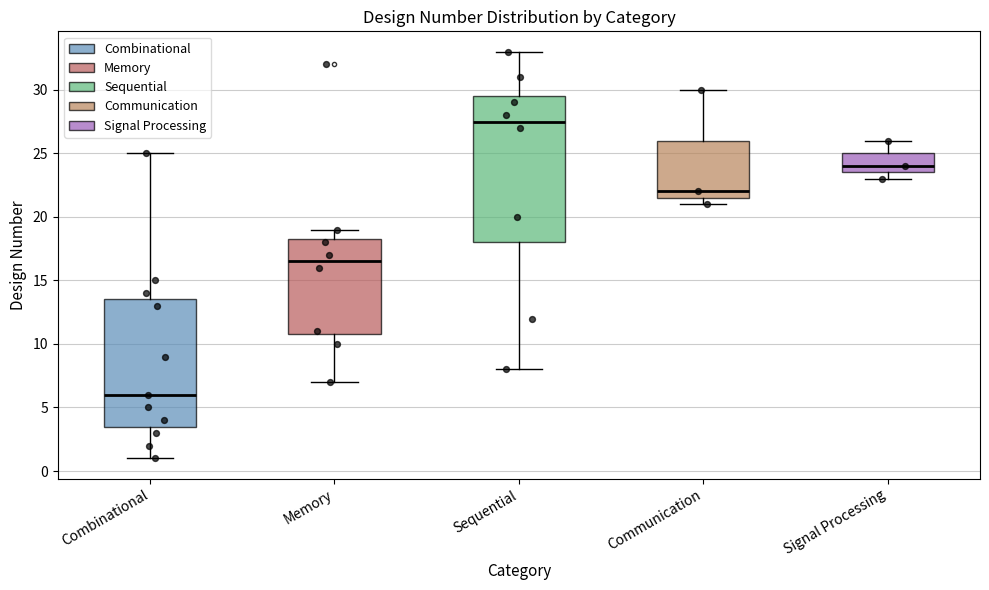

Which box is the tallest, from its lower edge to its upper edge?

Sequential